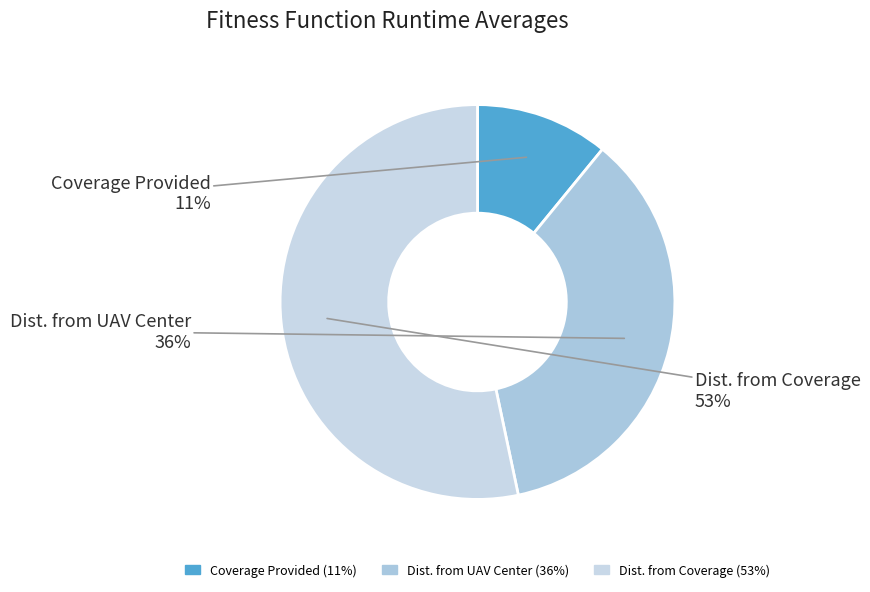

Do Coverage Provided and Dist. from UAV Center together represent more than half of the pie?

No